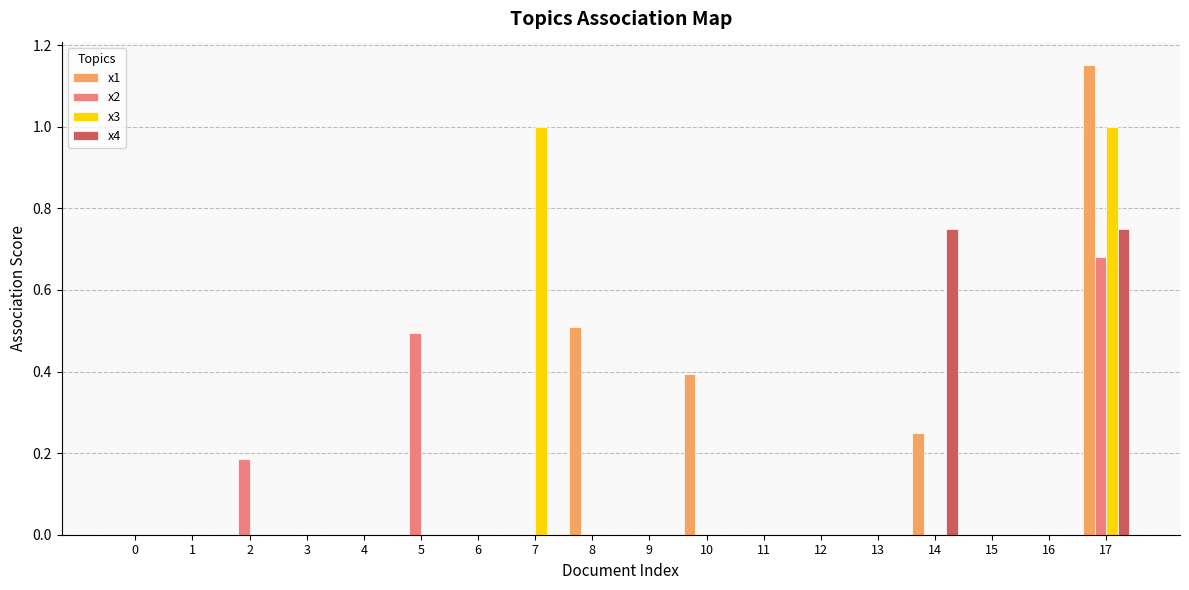

How many x2 values are between 0 and 1?

18